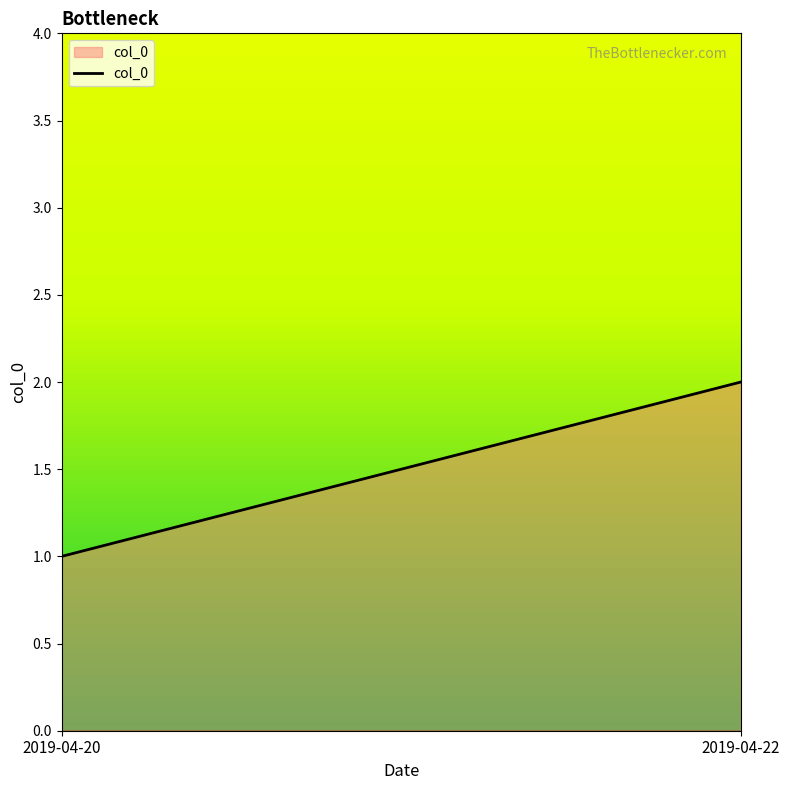

What is the change in value from 2019-04-20 to 2019-04-22?

+1